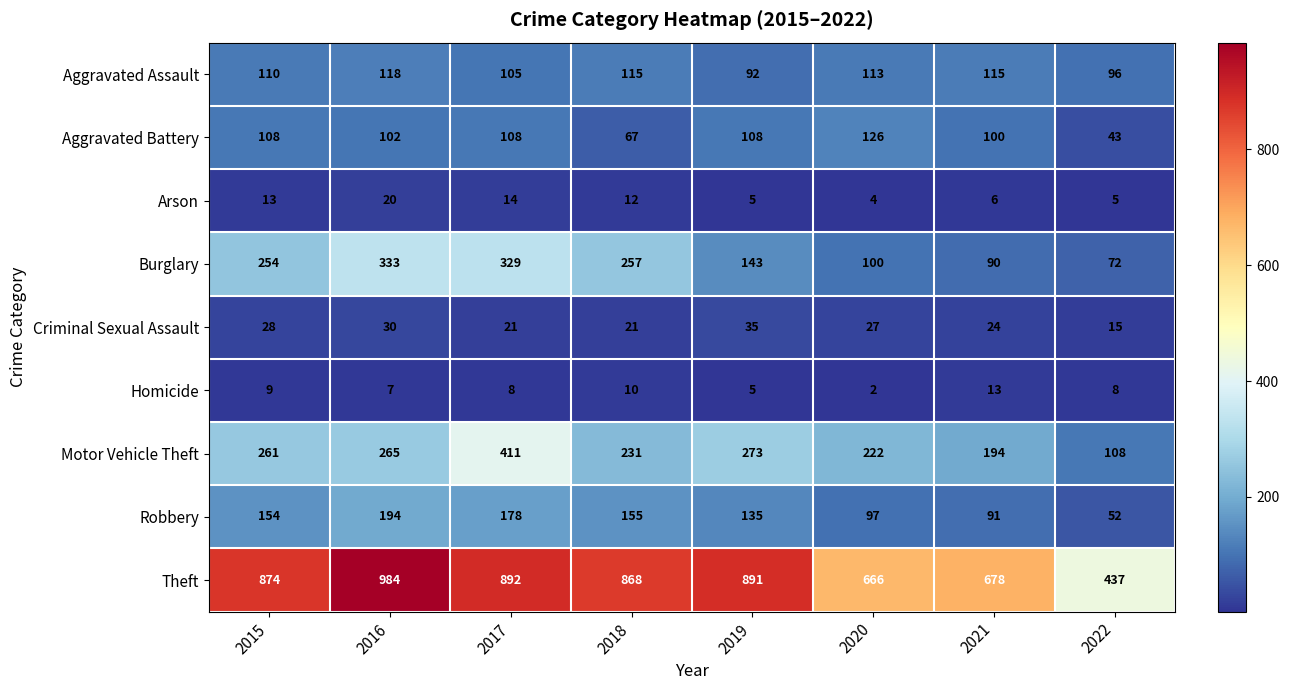

Which label corresponds to the largest value in the chart?

2016